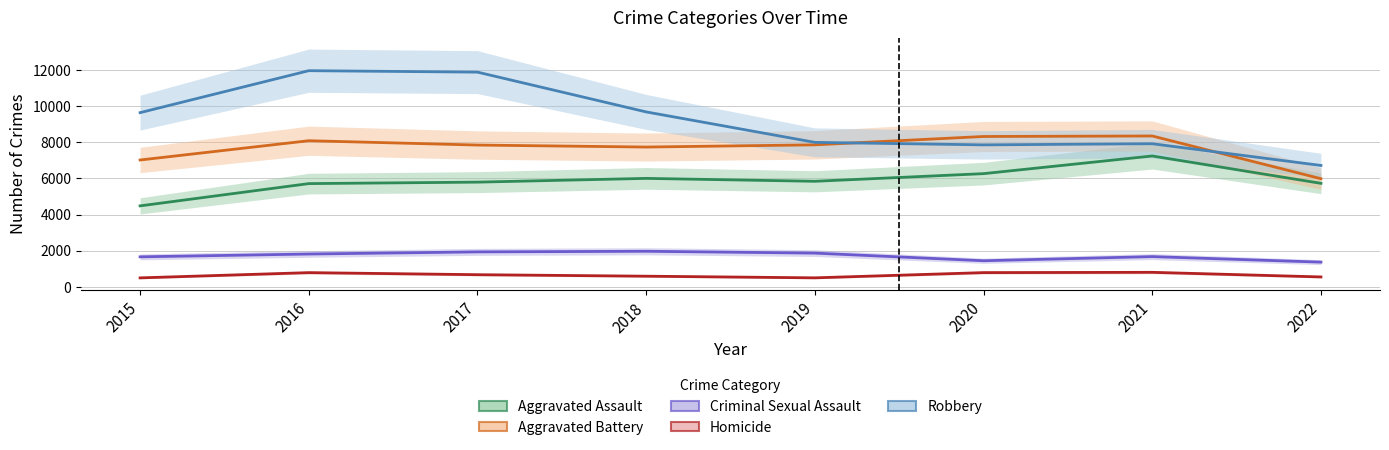

At which category does the chart reach its minimum across all series?

2015